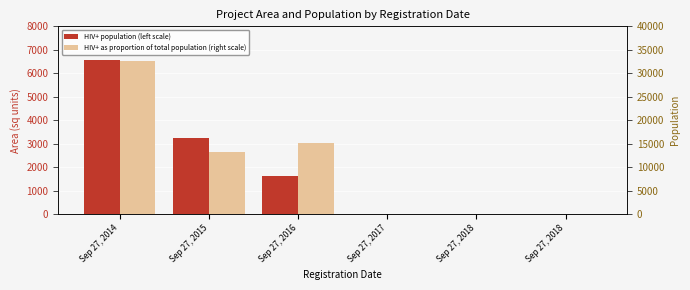

What is the sum of all HIV+ as proportion of total population (right scale) values?

60928